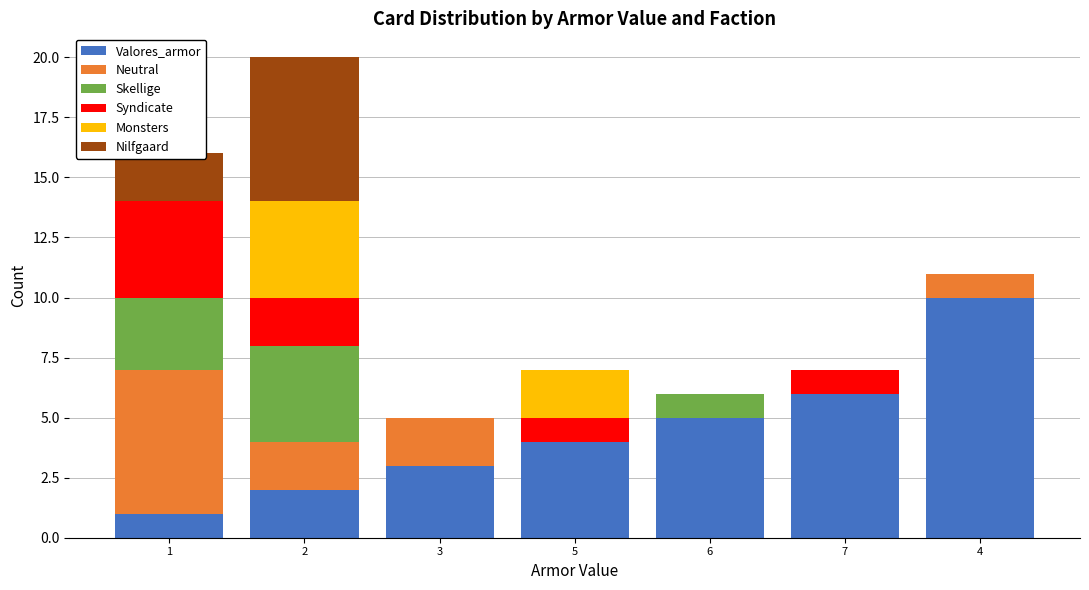

True or false: Valores_armor has a value of 1 at 2.

False